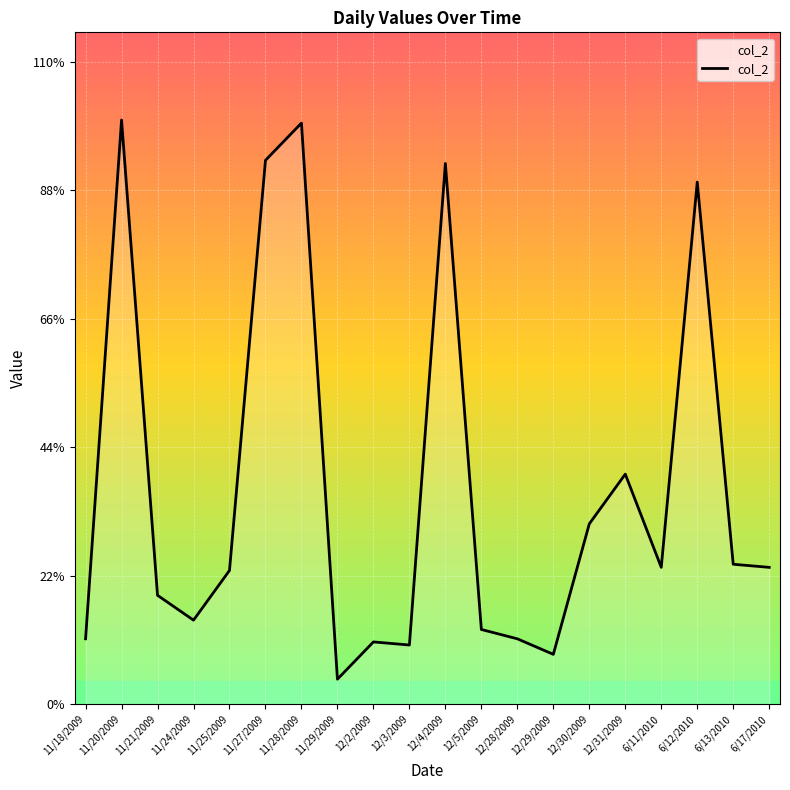

Reading right to left, list all the values displayed in this chart.

44	45	168	44	74	58	16	21	24	174	19	20	8	187	175	43	27	35	188	21